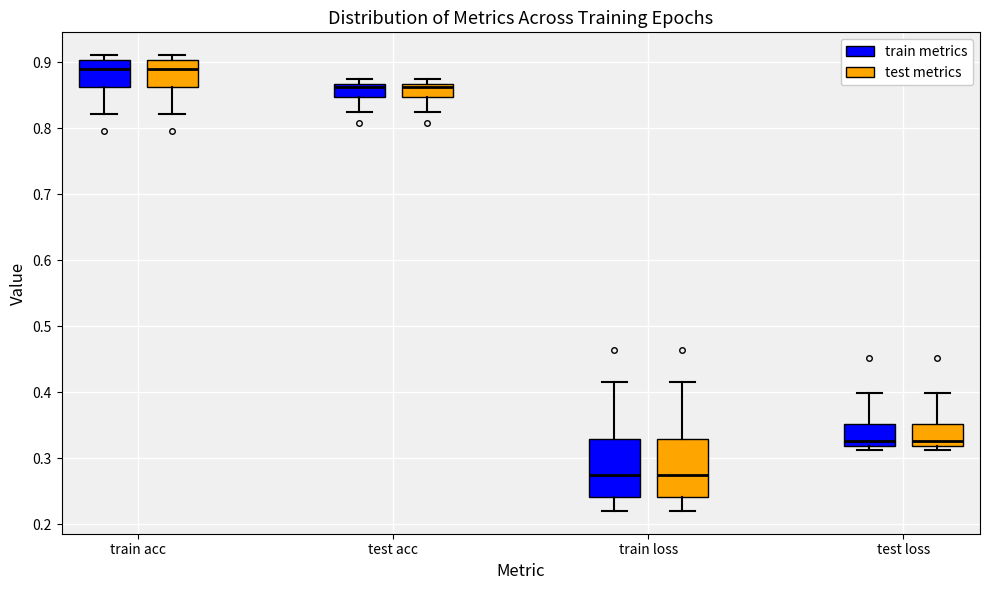

Reading left to right, read every box against the y-axis: the position of its median line, the range the box covers, and the ends of its whiskers. The values are not printed on the chart, so give them approximately, as read against the axis.

train acc (train metrics): median 0.89, box 0.86 to 0.90, whiskers 0.82 to 0.91
train acc (test metrics): median 0.89, box 0.86 to 0.90, whiskers 0.82 to 0.91
test acc (train metrics): median 0.86, box 0.85 to 0.87, whiskers 0.82 to 0.87 (just above the box's upper edge)
test acc (test metrics): median 0.86, box 0.85 to 0.87, whiskers 0.82 to 0.87 (just above the box's upper edge)
train loss (train metrics): median 0.27, box 0.24 to 0.33, whiskers 0.22 to 0.41
train loss (test metrics): median 0.27, box 0.24 to 0.33, whiskers 0.22 to 0.41
test loss (train metrics): median 0.33, box 0.32 to 0.35, whiskers 0.31 to 0.40
test loss (test metrics): median 0.33, box 0.32 to 0.35, whiskers 0.31 to 0.40